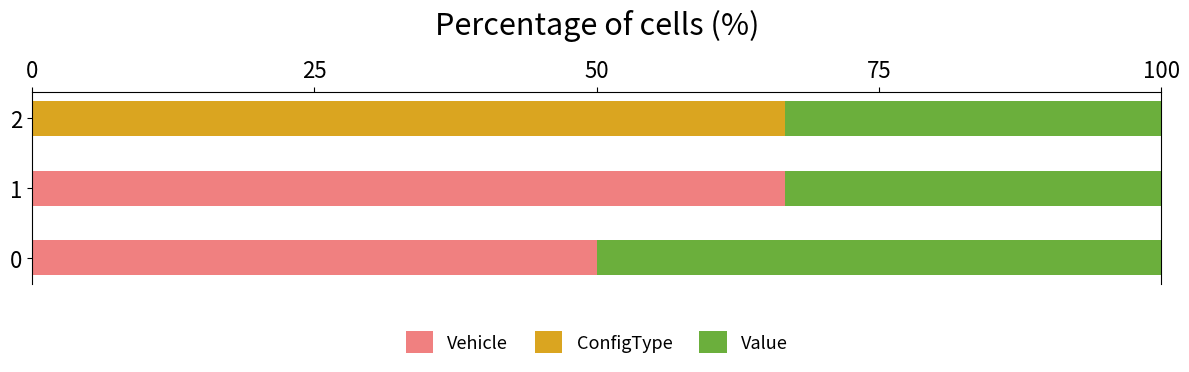

How many distinct data groups are displayed?

3